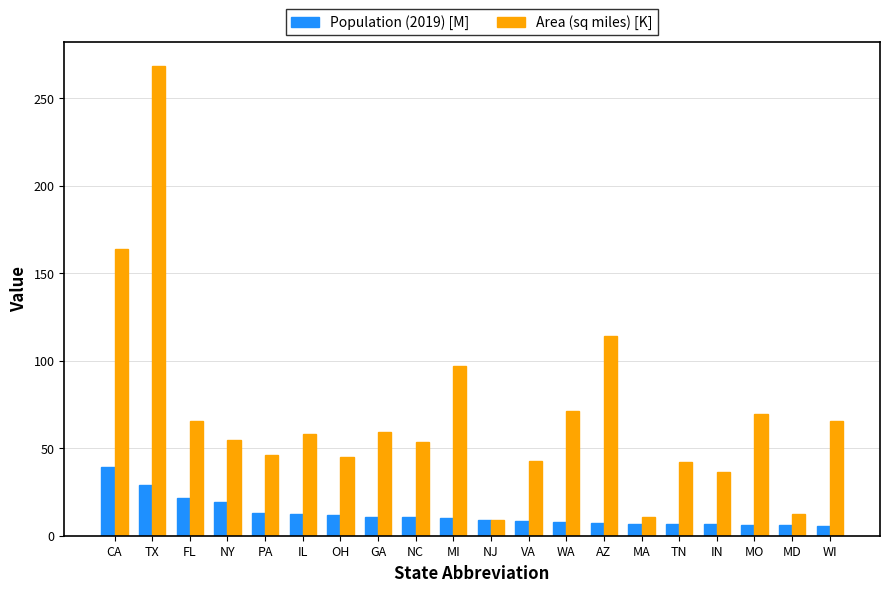

Which series has the largest range (max minus min)?

Area (sq miles) [K]